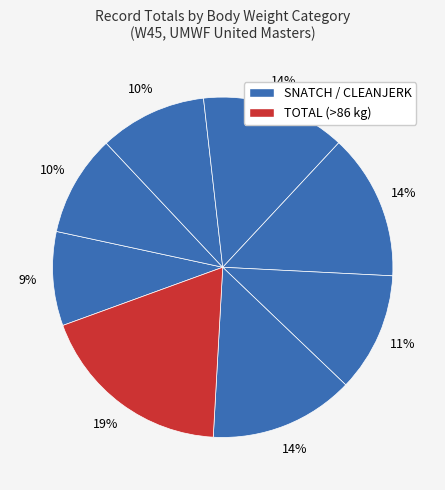

How many segments does this pie chart have?

8